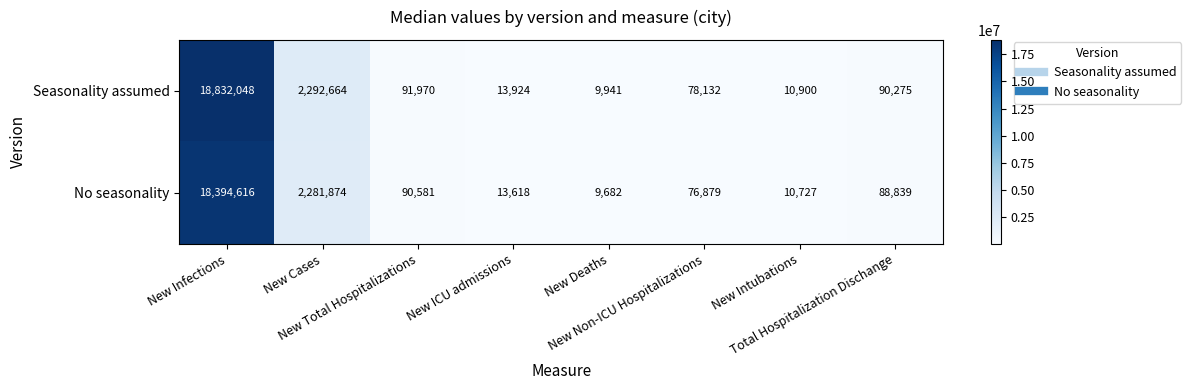

What is the sum of all No seasonality values?

20966816